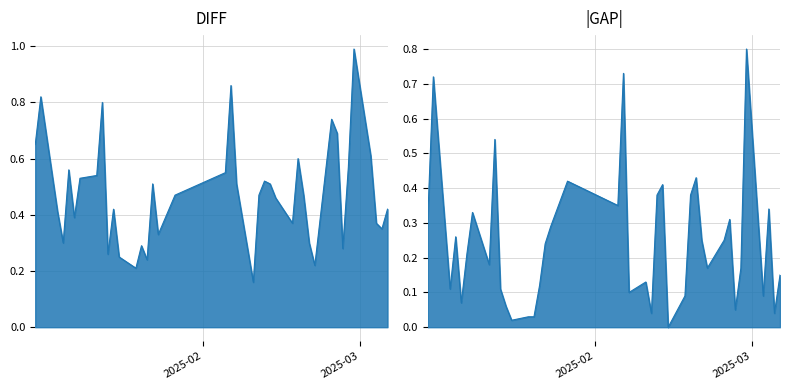

True or false: |GAP|_line and DIFF_line intersect in this chart.

False